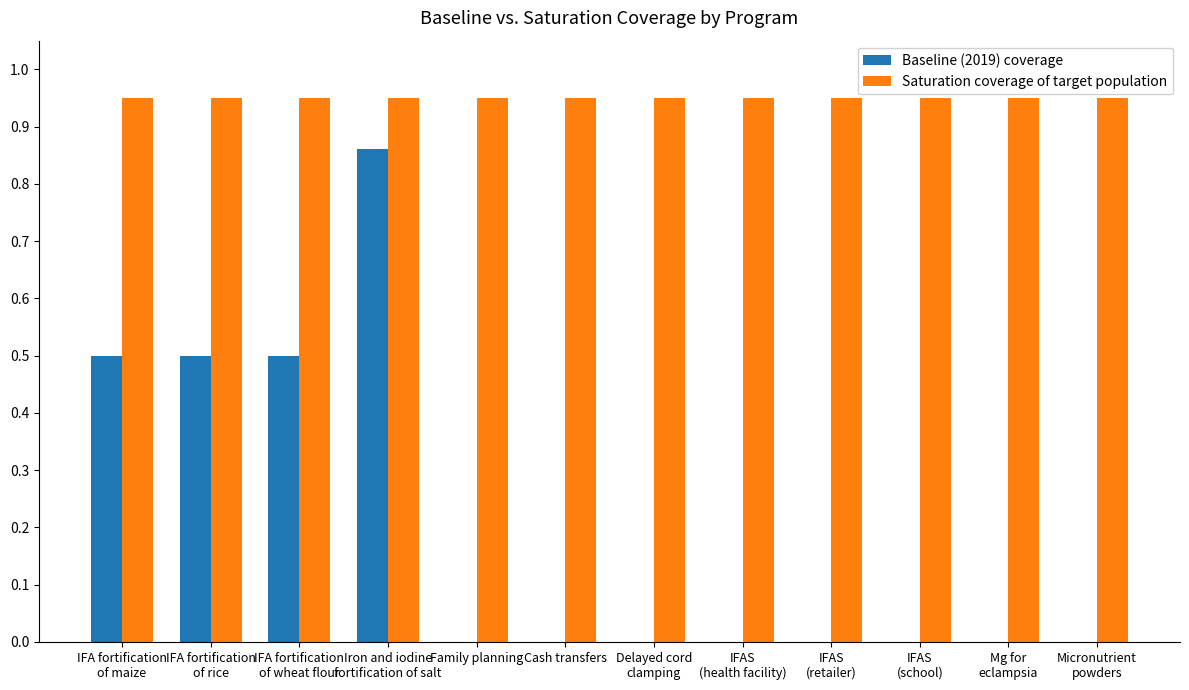

Which series has the largest total across all categories?

Saturation coverage of target population